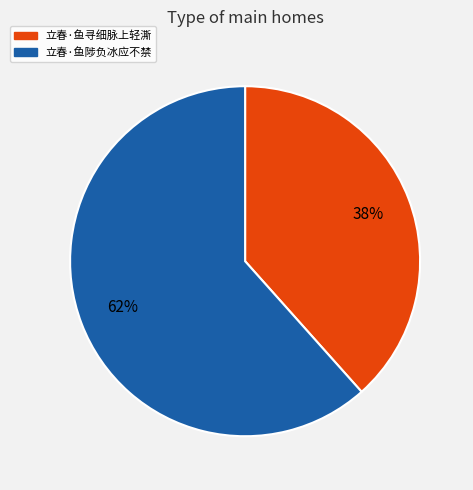

To the nearest percent, what is the combined percentage of 立春·鱼寻细脉上轻澌 and 立春·鱼陟负冰应不禁?

100%